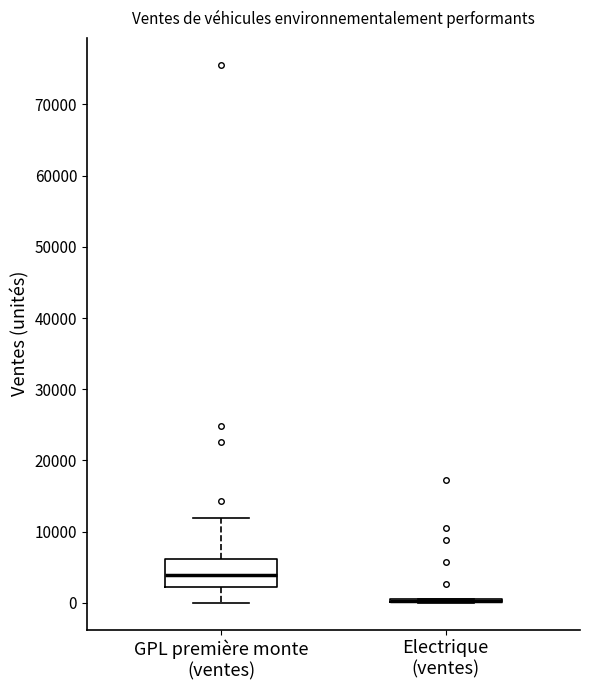

Reading left to right, transcribe this box plot: for each box, give where its median line is, the range the box spans, and where its two whiskers end, as read against the y-axis. The values are not printed on the chart, so give them approximately, as read against the axis.

GPL première monte (ventes): median 4000, box 2000 to 6000, whiskers 0 to 12000
Electrique (ventes): box collapsed to a line at 0, whiskers 0 to 1000